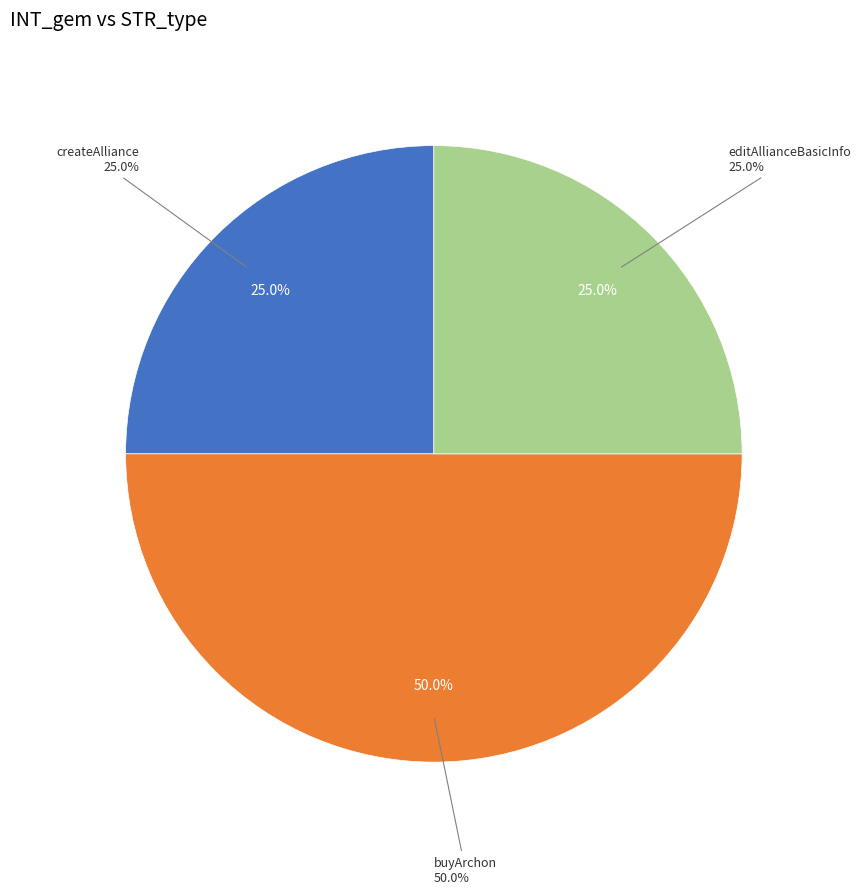

The createAlliance slice represents 25% of the pie. True or false?

True